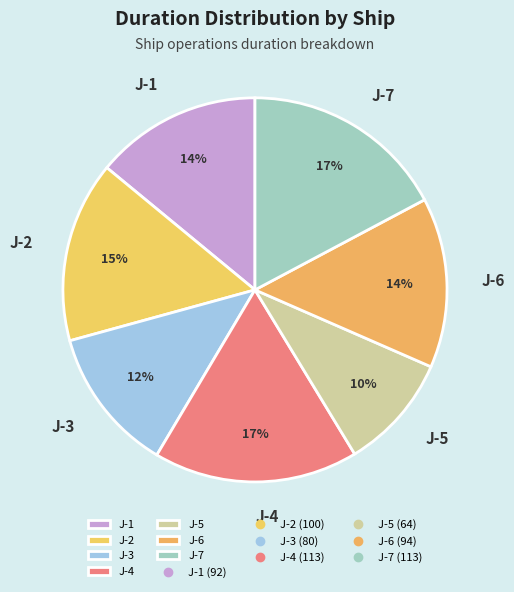

What is the smallest slice in the pie chart?

J-5